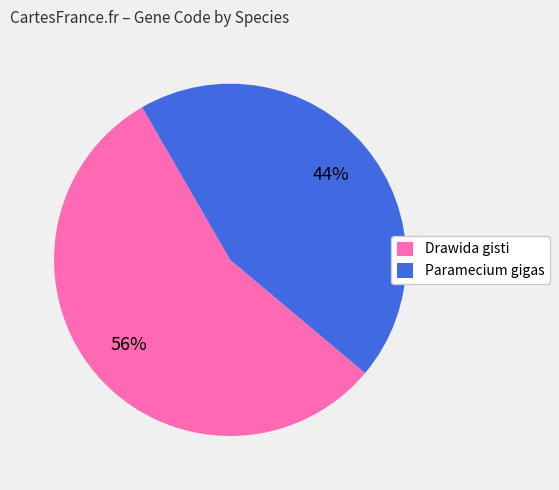

Which slice is the smallest?

Paramecium gigas